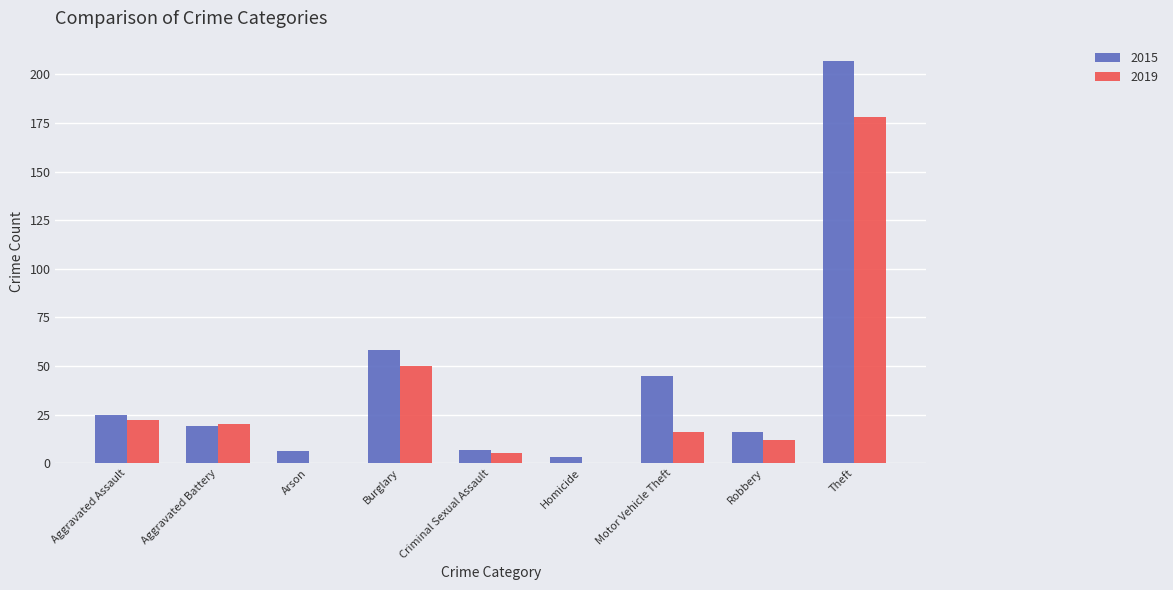

What is the difference between the 2019 values at Arson and Robbery?

12